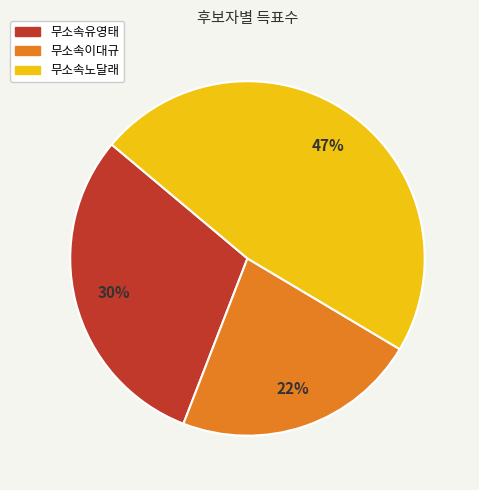

To the nearest percent, what percentage of the pie is 무소속노달래?

47%